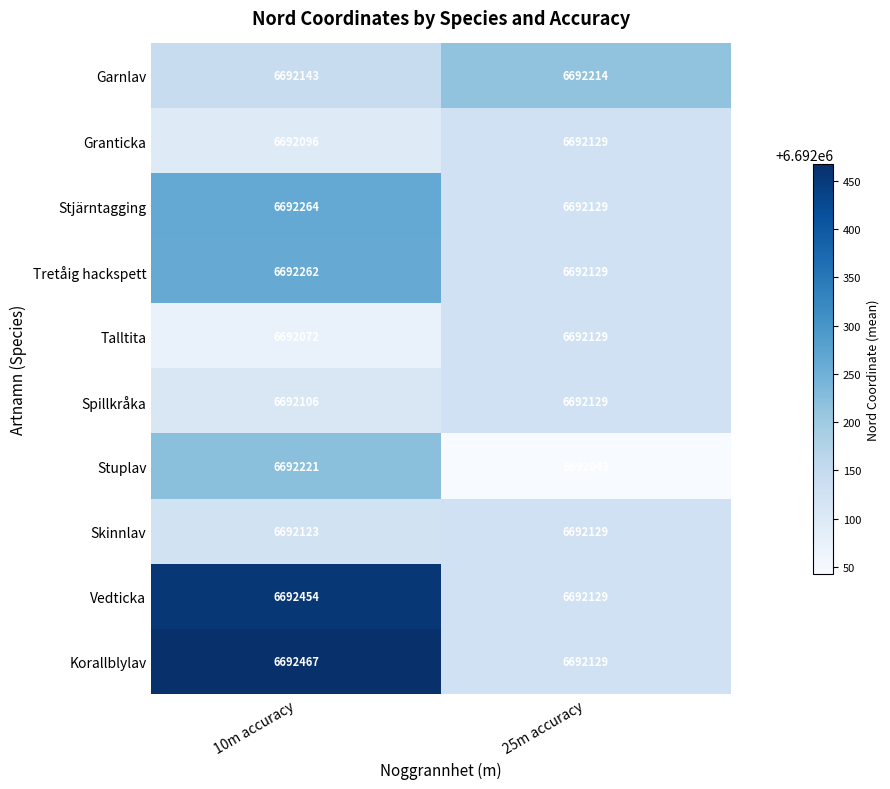

Reading left to right, list all the values displayed in this chart.

Garnlav: 6692143	6692214
Granticka: 6692096	6692129
Stjärntagging: 6692264	6692129
Tretåig hackspett: 6692262	6692129
Talltita: 6692072	6692129
Spillkråka: 6692106	6692129
Stuplav: 6692221	6692043
Skinnlav: 6692123	6692129
Vedticka: 6692454	6692129
Korallblylav: 6692467	6692129